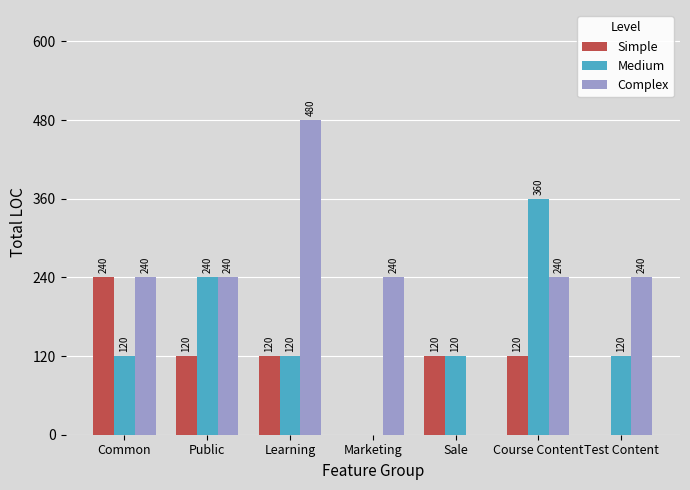

What is the sum of the Complex values at Marketing and Course Content?

480